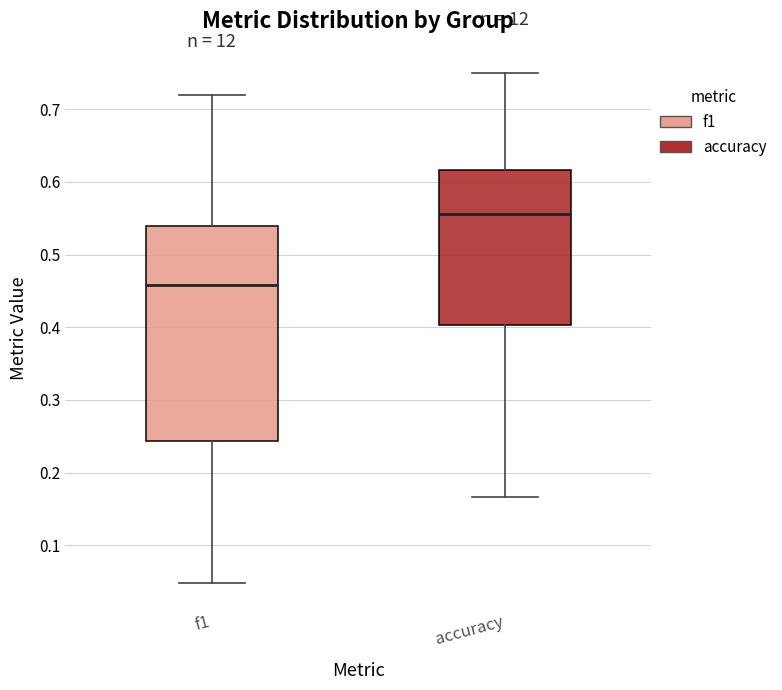

Where does the lower whisker of the box for accuracy end on the y-axis? The values are not printed on the chart, so give them approximately, as read against the axis.

0.17